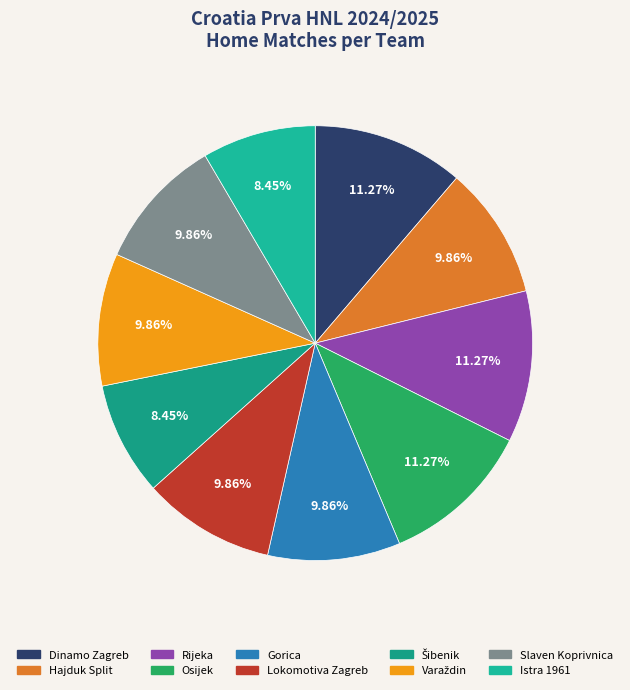

To the nearest percent, what portion does Šibenik represent?

8%